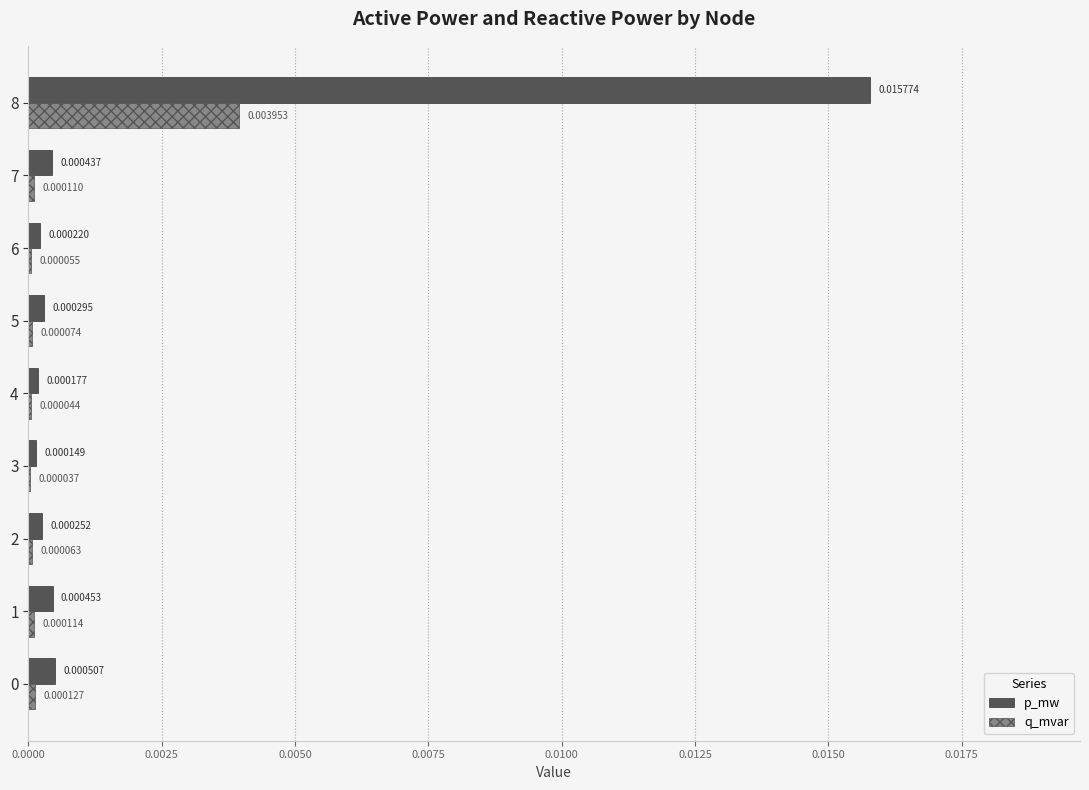

Which series has the largest total across all categories?

p_mw